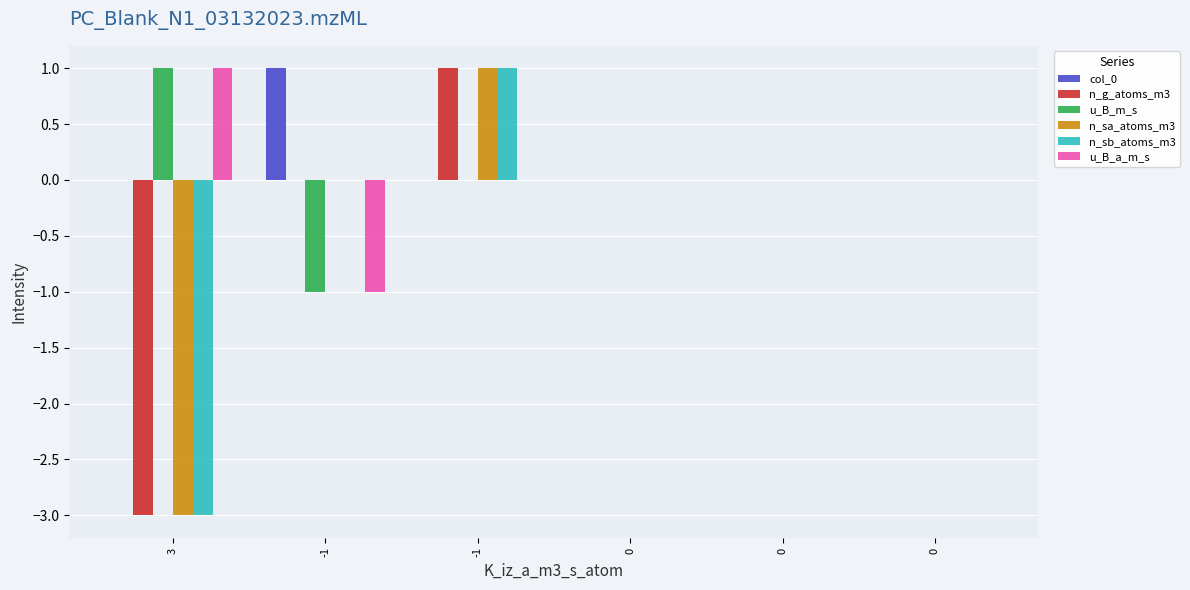

Reading left to right, transcribe all the data shown in this chart.

col_0: 0	1	0	0	0	0
n_g_atoms_m3: -3	0	1	0	0	0
u_B_m_s: 1	-1	0	0	0	0
n_sa_atoms_m3: -3	0	1	0	0	0
n_sb_atoms_m3: -3	0	1	0	0	0
u_B_a_m_s: 1	-1	0	0	0	0